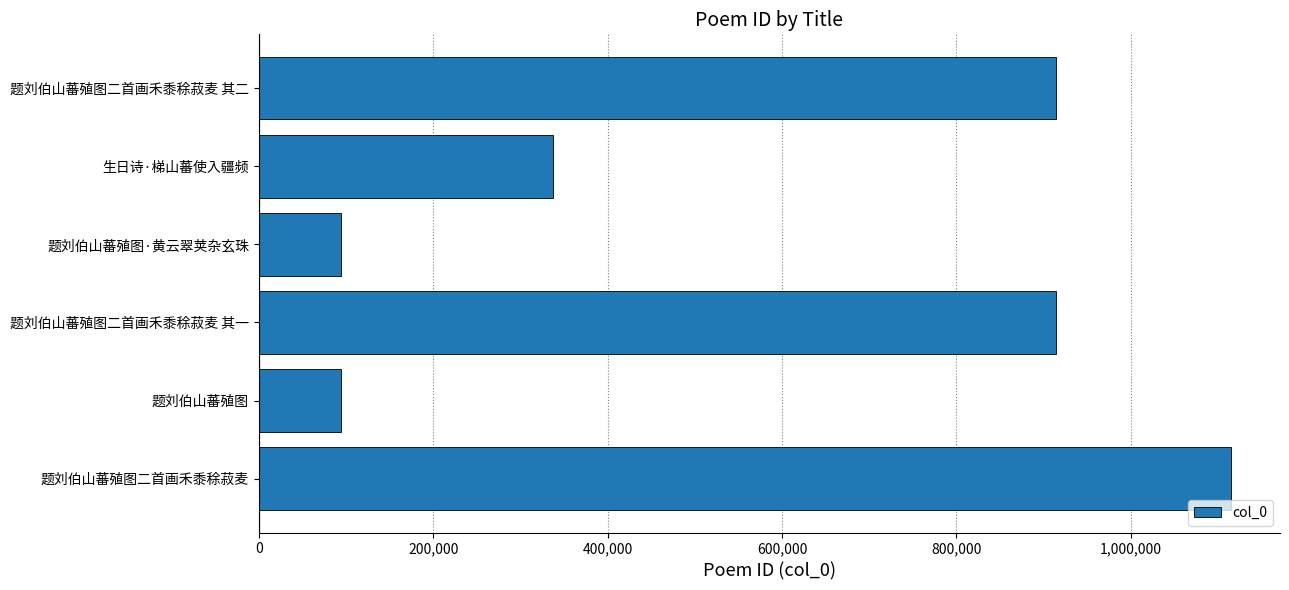

What is the difference between the maximum and minimum values?

1021374